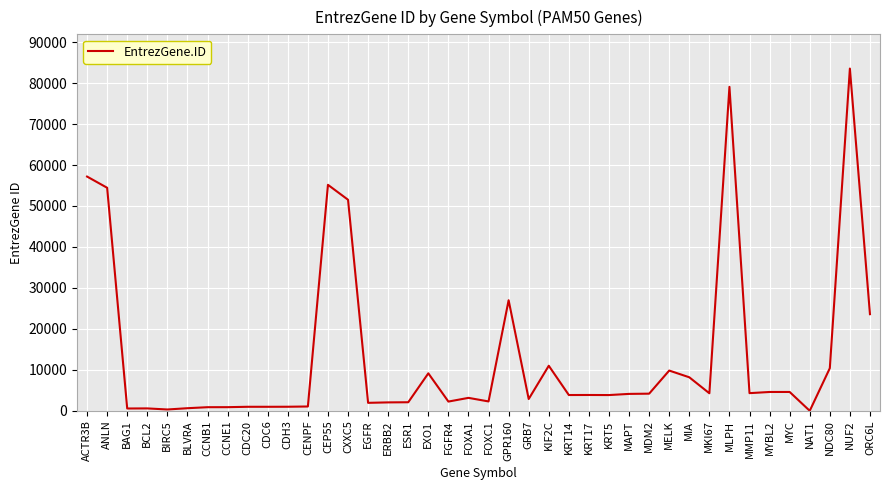

Where is the data nearest to the value 41774?

CXXC5